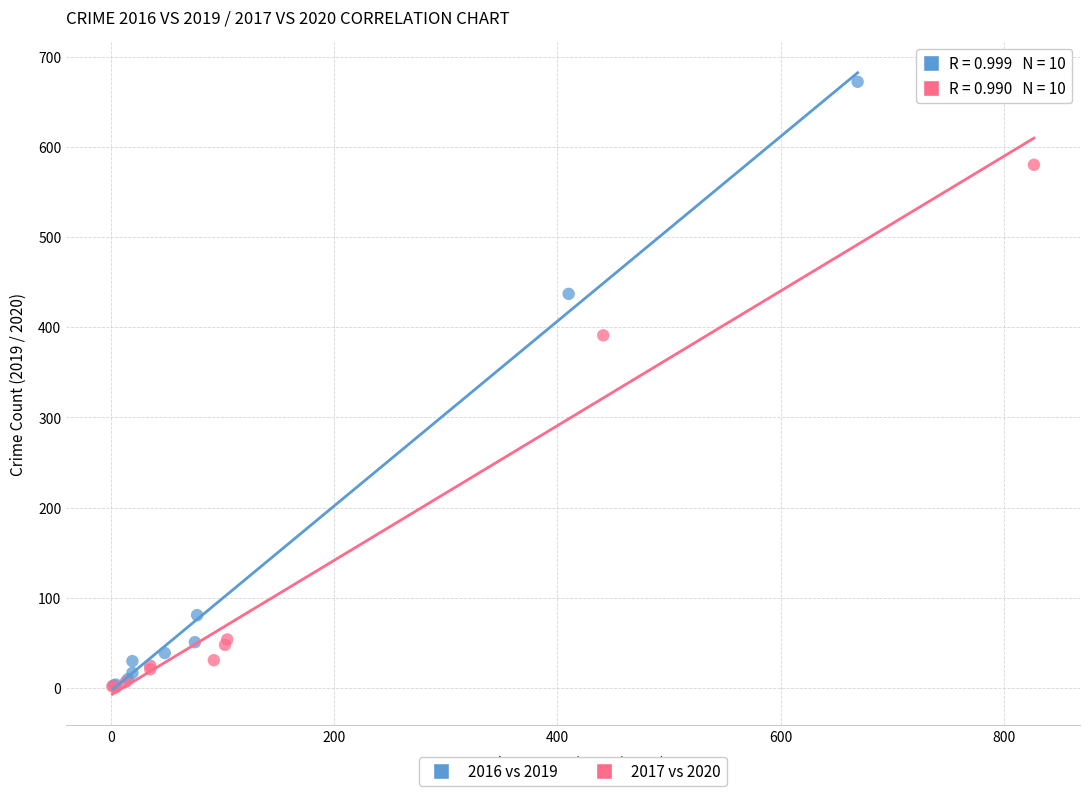

Which series contains the highest Y value?

2016 vs 2019